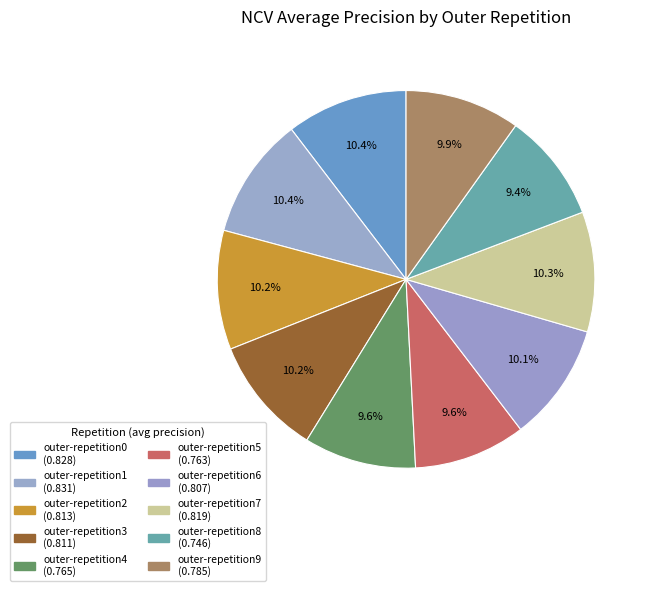

To the nearest percent, what percentage of the pie is outer-repetition9?

10%